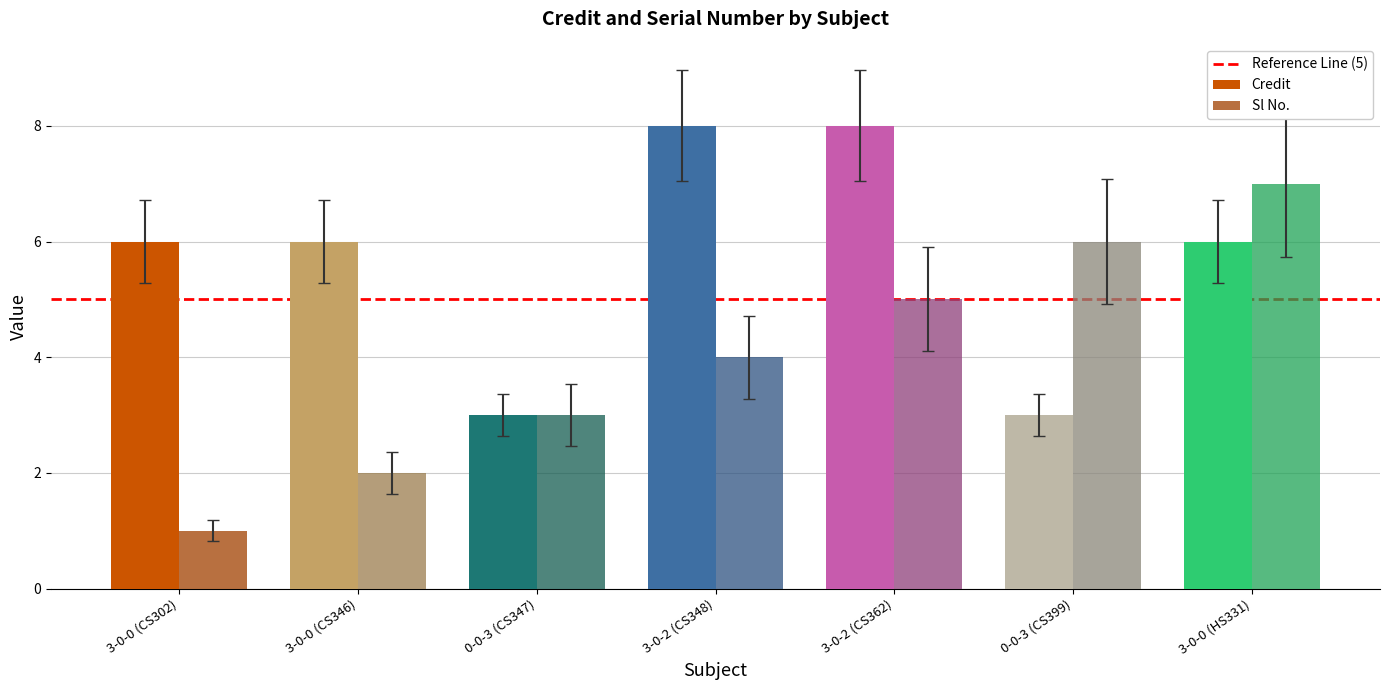

What is the difference between the highest and lowest values at 0-0-3 (CS399)?

3